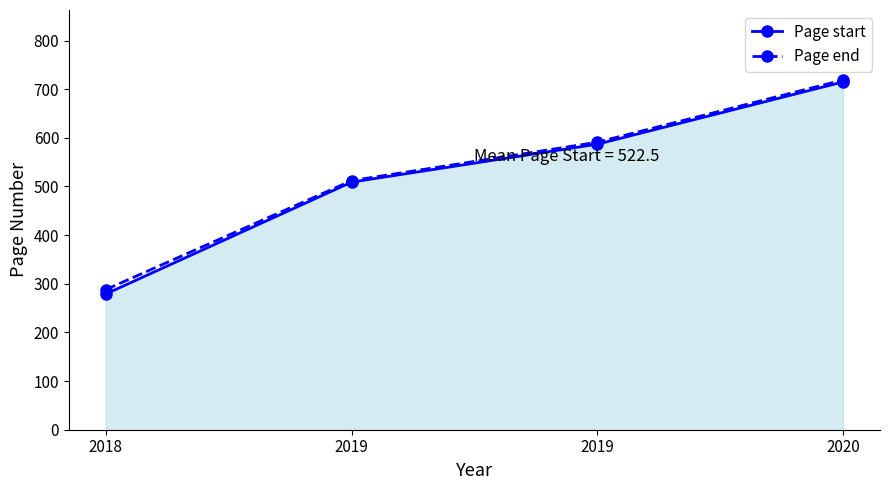

How many series are shown in this chart?

2